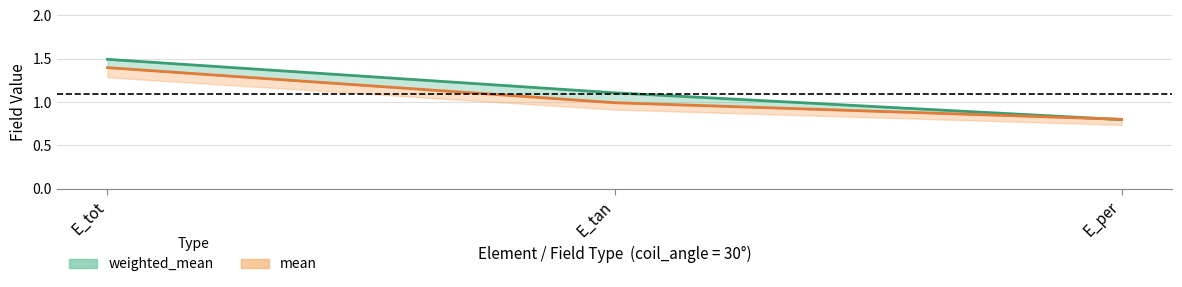

Which series has the largest total across all categories?

weighted_mean